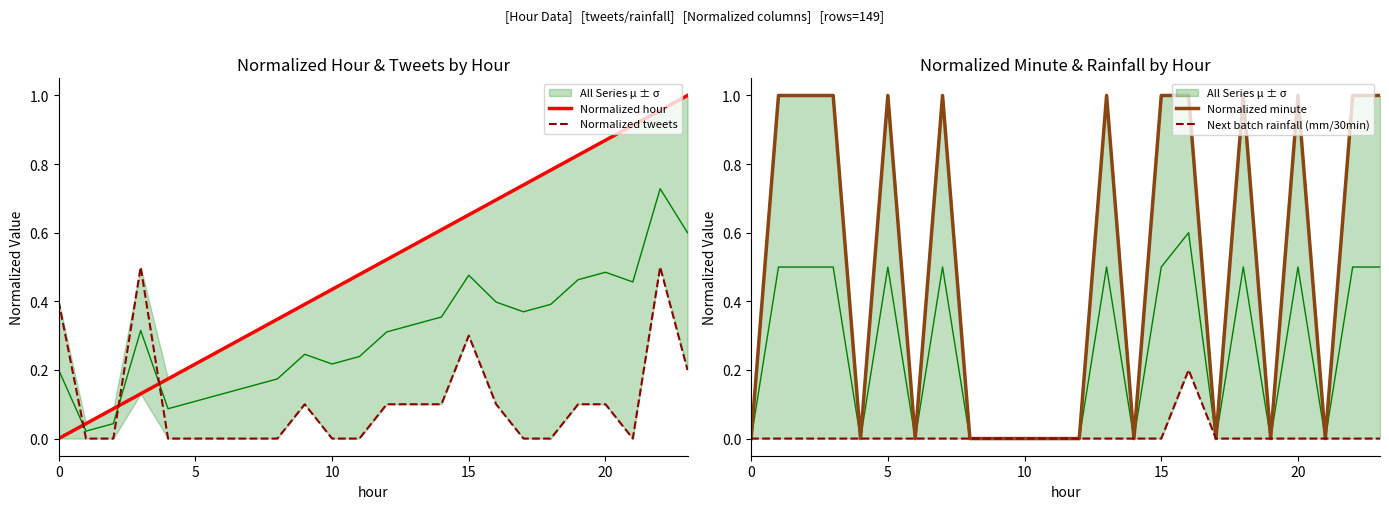

What is the difference between the maximum and minimum values in the Next batch rainfall (mm/30min) series?

0.2